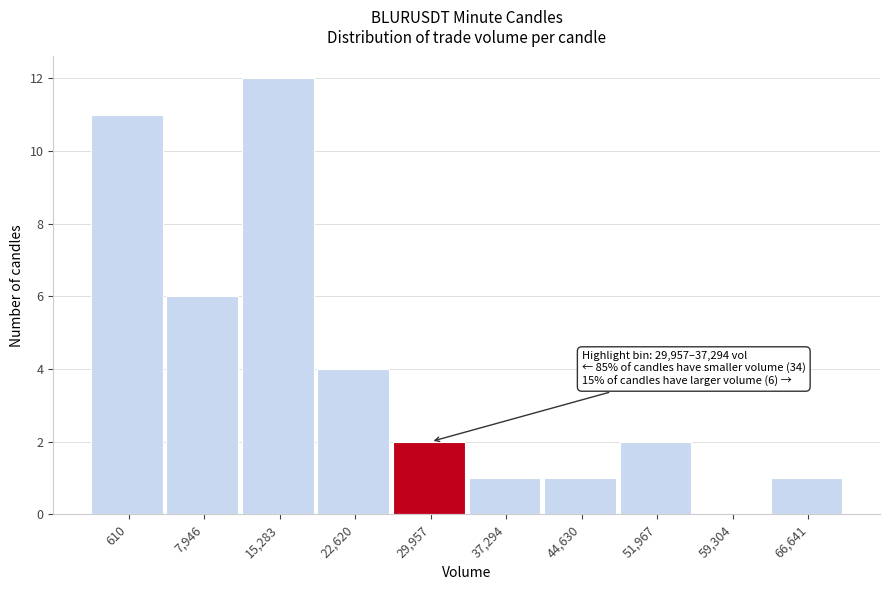

Reading left to right, extract all data points from this chart.

610=11	7,946=6	15,283=12	22,620=4	29,957=2	37,294=1	44,630=1	51,967=2	59,304=0	66,641=1